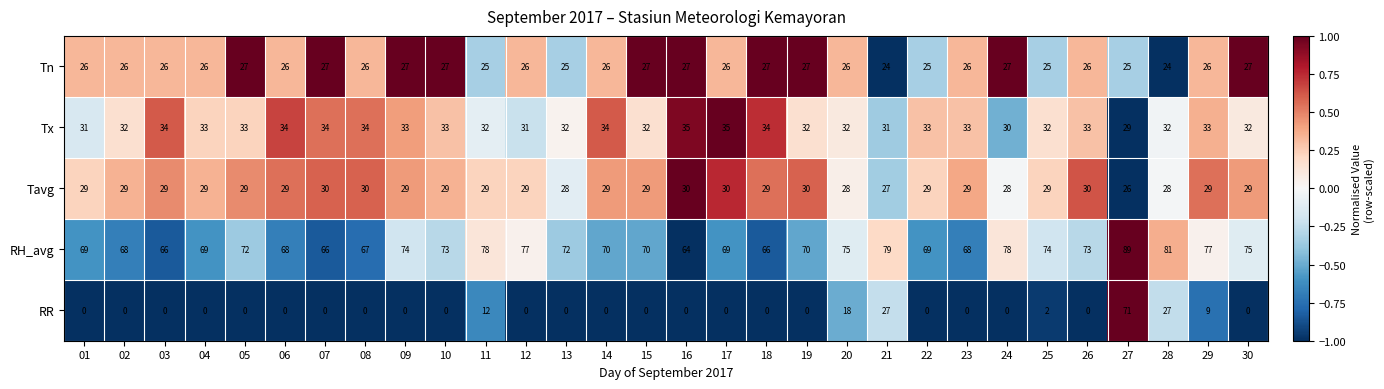

Which category has the highest value in the RR series?

27